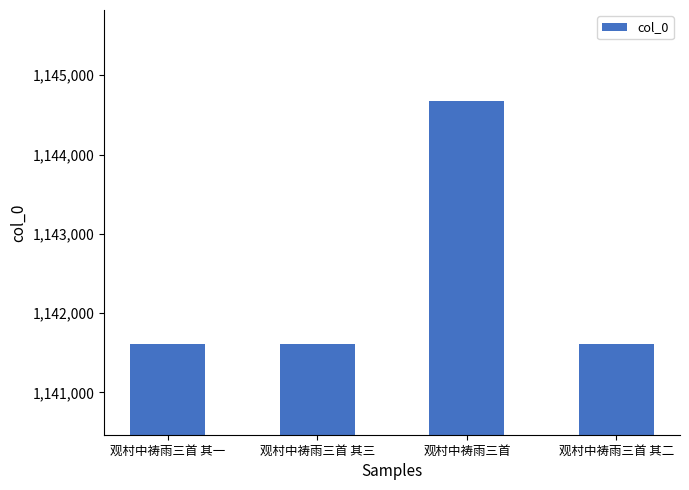

What is the ratio of the value at 观村中祷雨三首 其三 to the value at 观村中祷雨三首 其一?

1.0